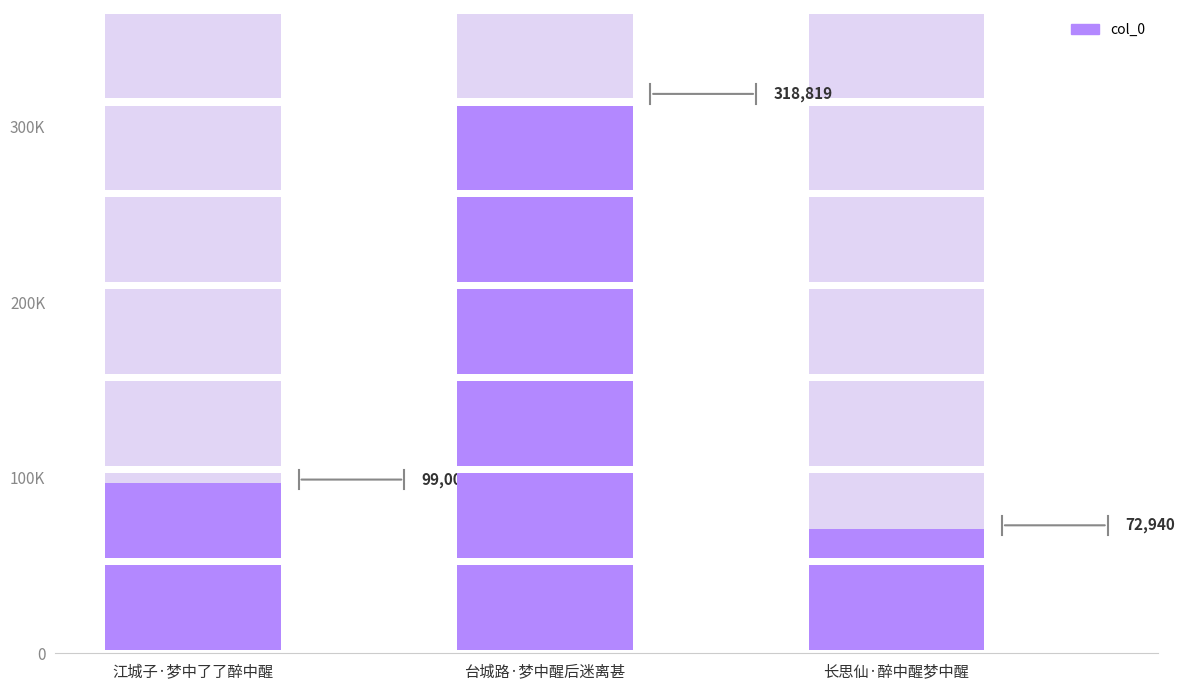

The chart shows a value of 494796 at 台城路·梦中醒后迷离甚. True or false?

False